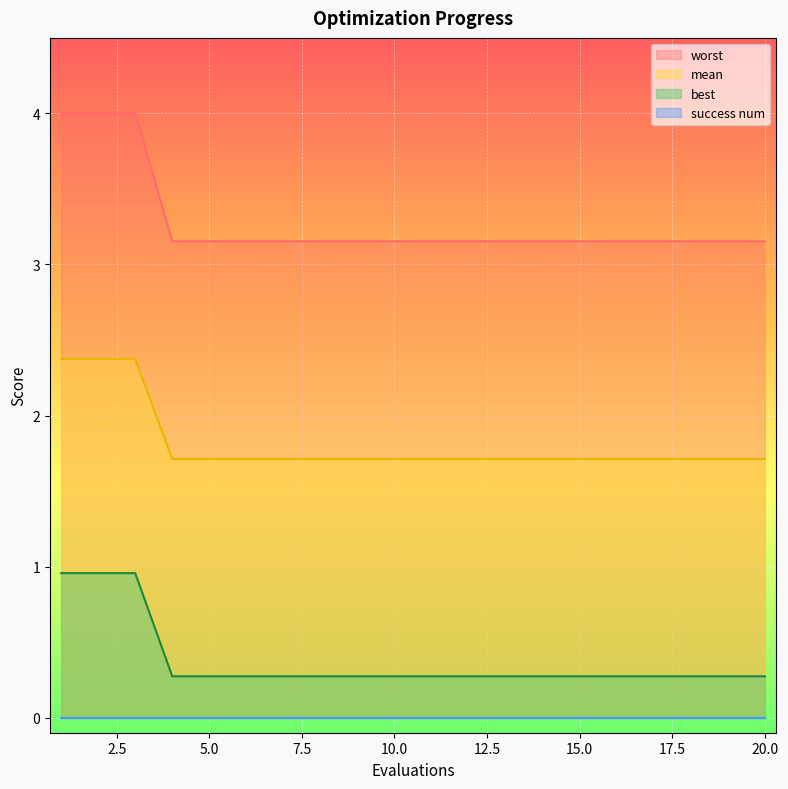

The mean series shows 0.5 at 15.0. True or false?

False